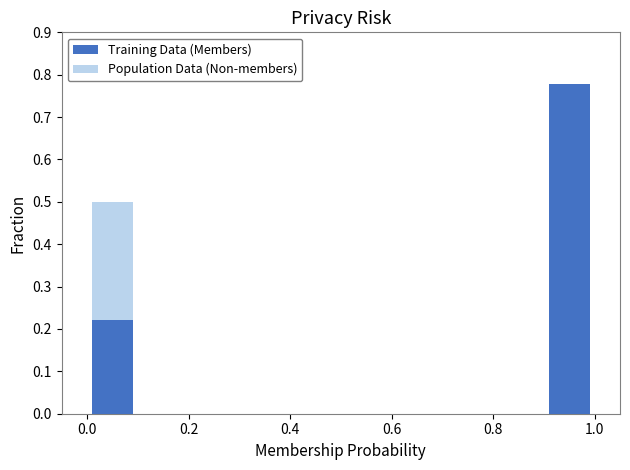

List the series in order of their peak value, highest first.

Training Data (Members), Population Data (Non-members)